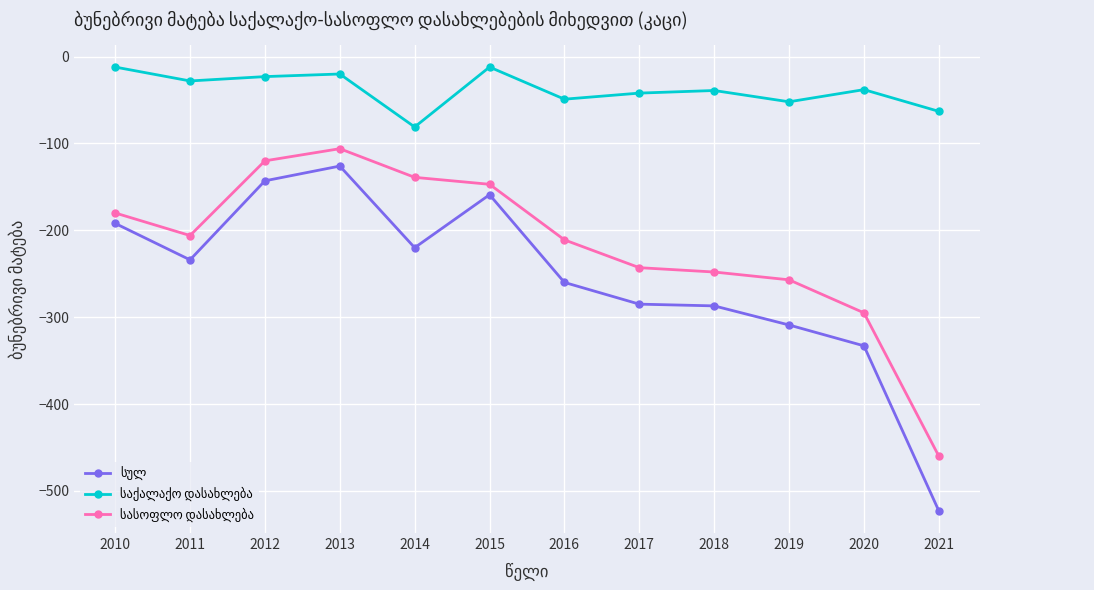

How many data points does each series have?

12